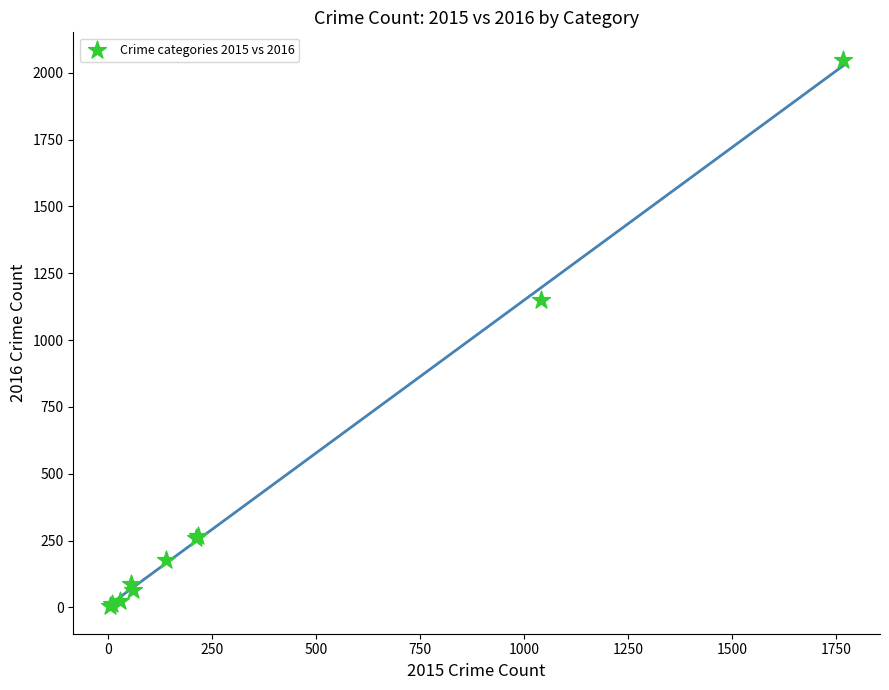

What Y value in the scatter plot is closest to 1026?

1151